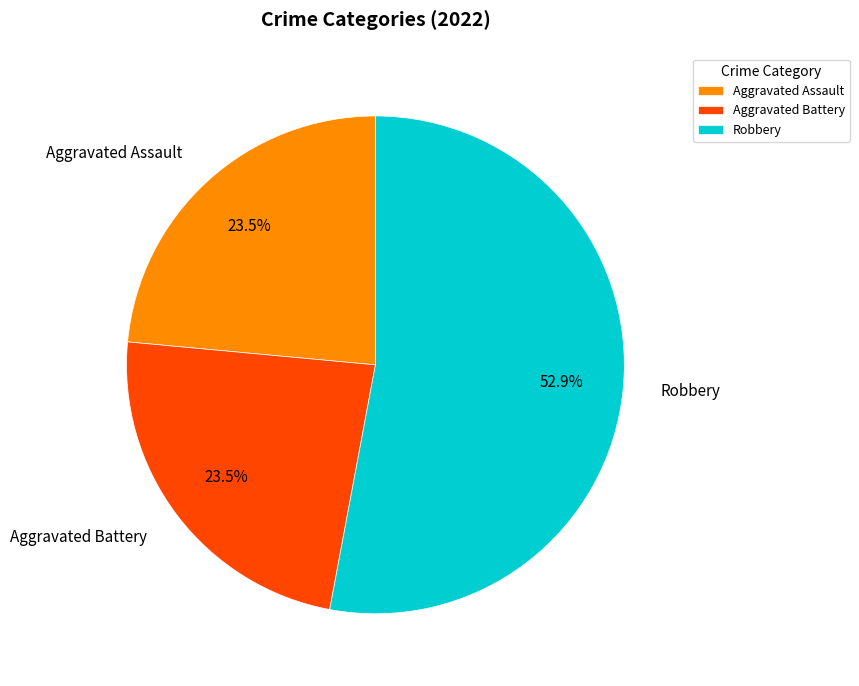

Which category has the biggest portion of the pie?

Robbery